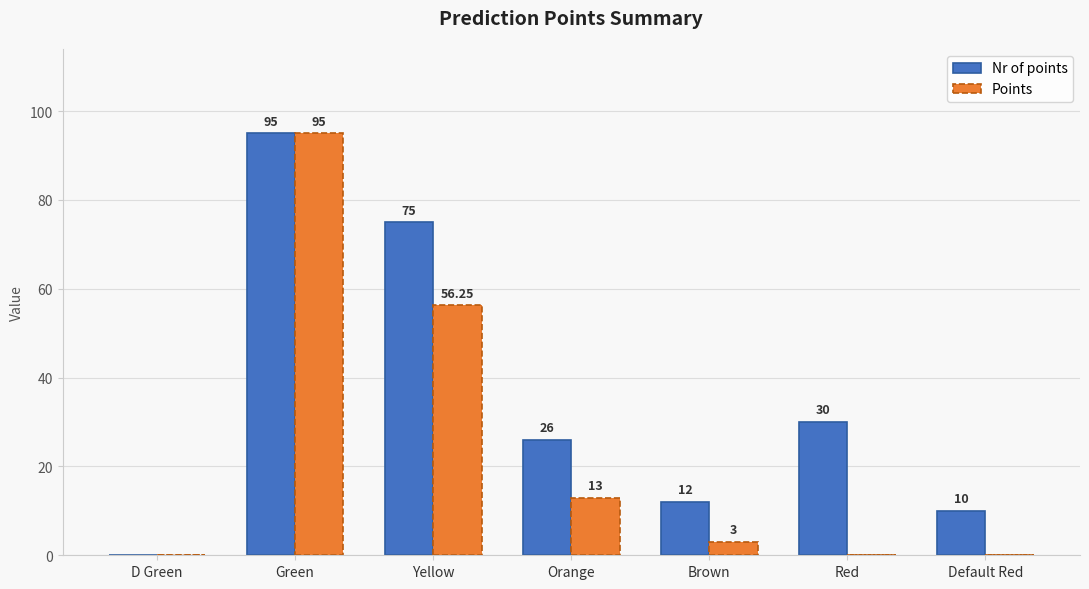

The Nr of points series shows 26.0 at Orange. True or false?

True